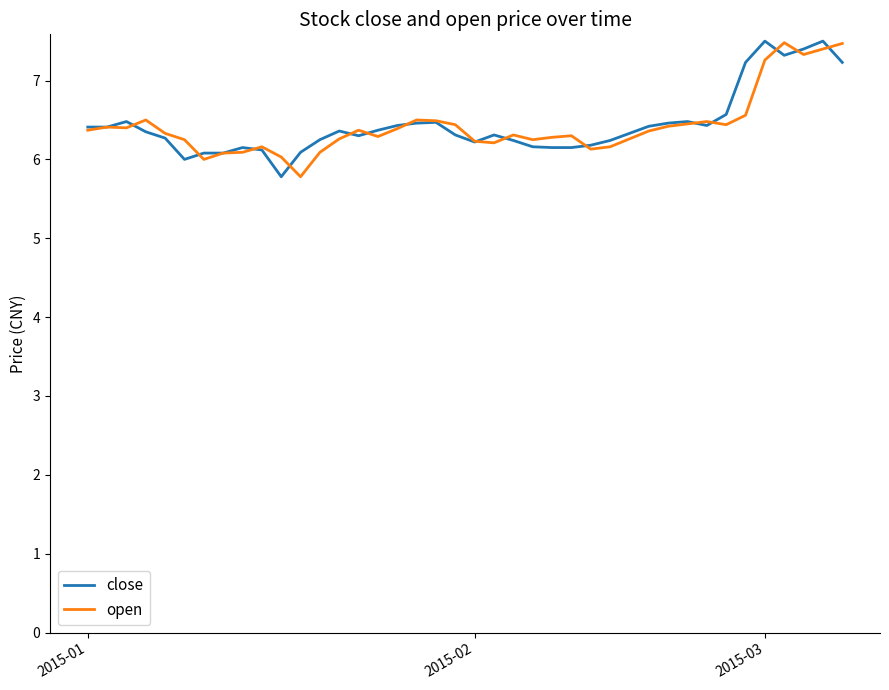

What is the maximum value shown in the chart?

7.5